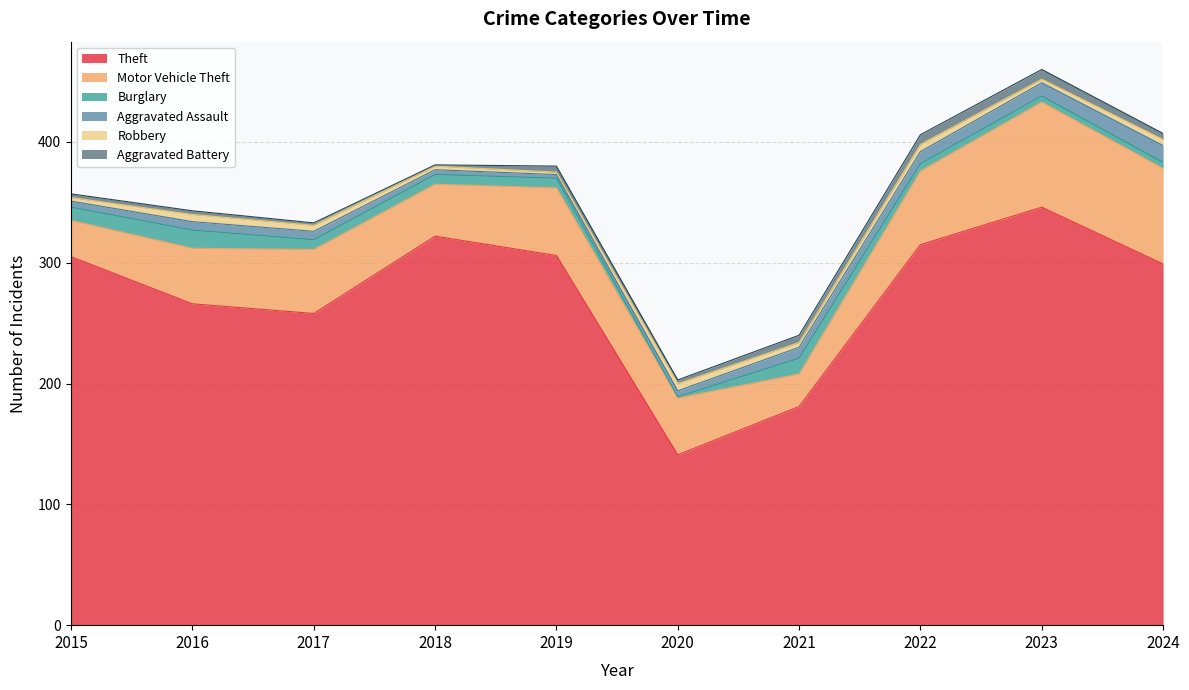

Where do Burglary and Aggravated Assault first cross each other?

2019 and 2020